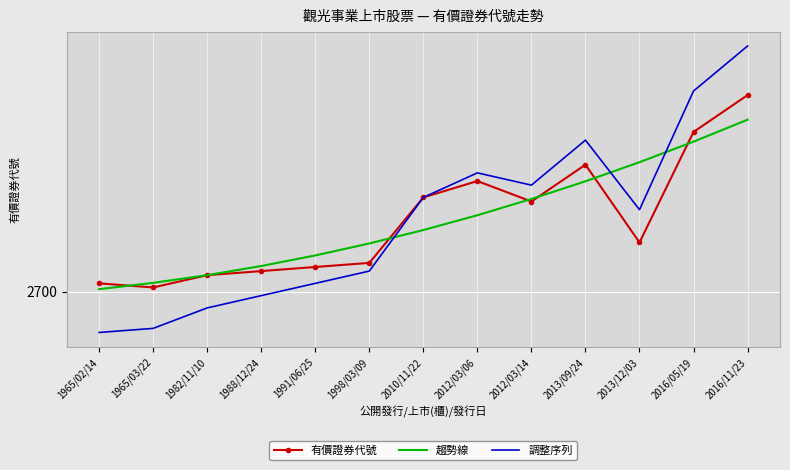

True or false: 趨勢線 and 調整序列 cross at least once.

True